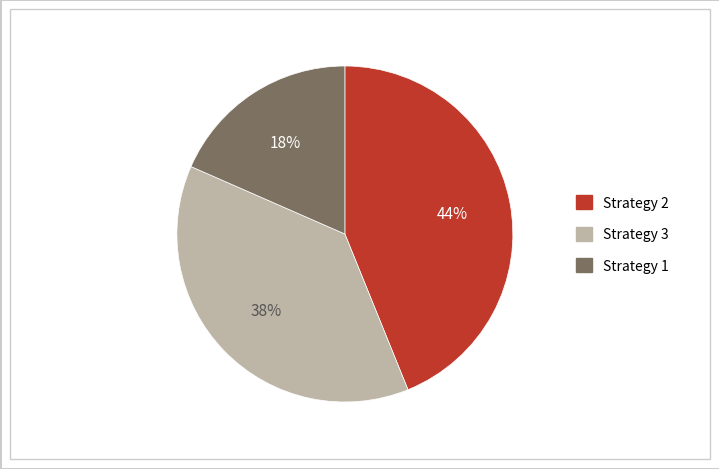

Does any single category account for the majority?

No